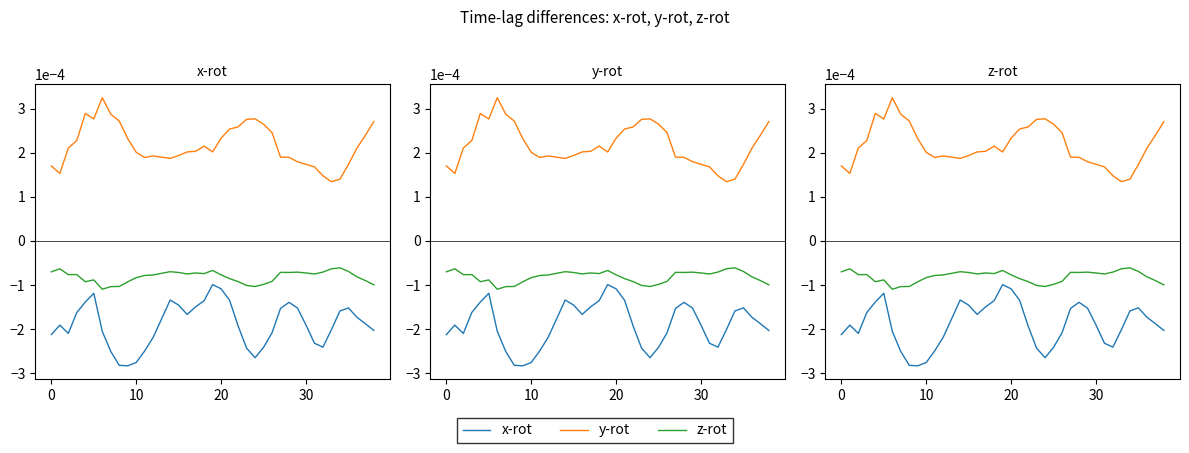

Is it true that z-rot equals -0.0 at 15?

False